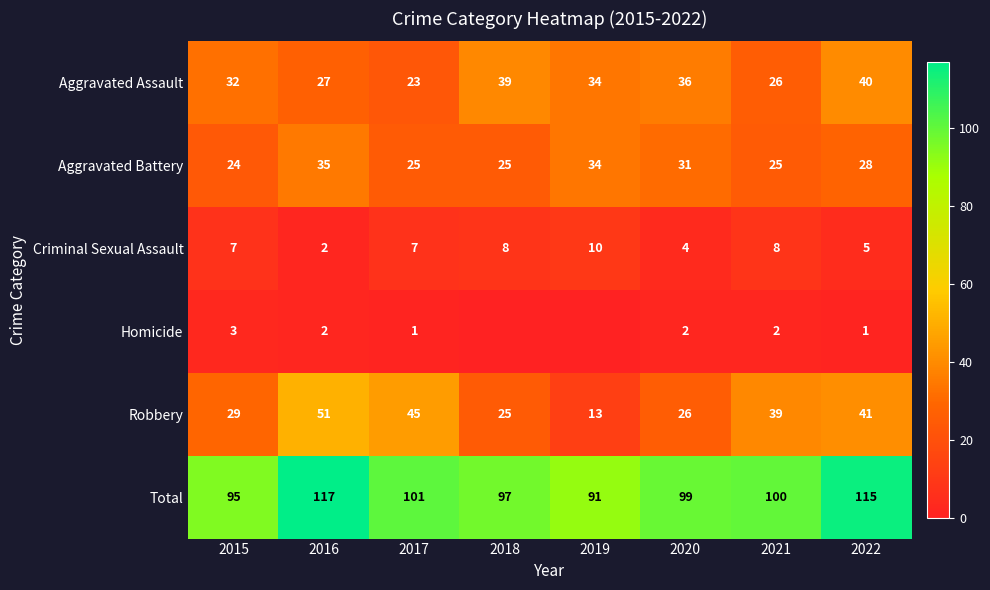

Between 2016 and 2017, which series saw the biggest shift?

Total